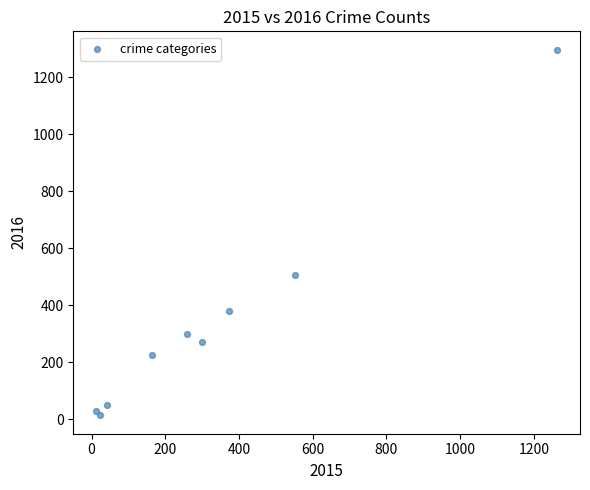

What Y value in the scatter plot is closest to 655?

505